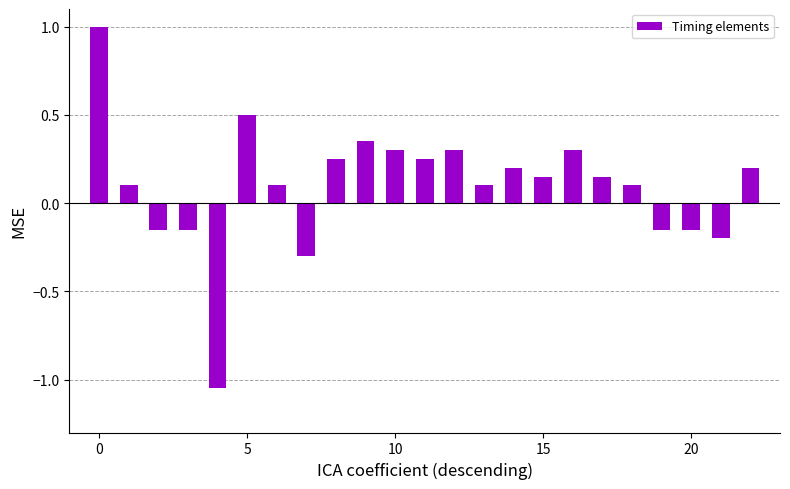

What is the value of the 8th bar from the left?

-0.3